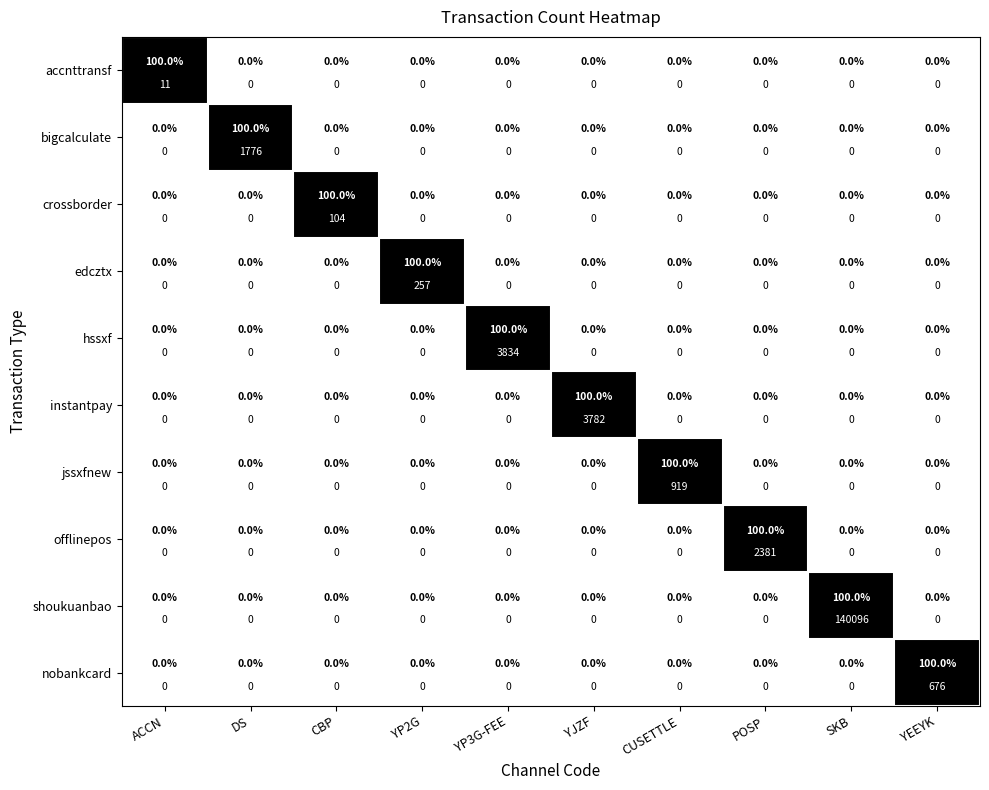

Is the value of nobankcard at DS greater than the value of shoukuanbao at POSP?

No